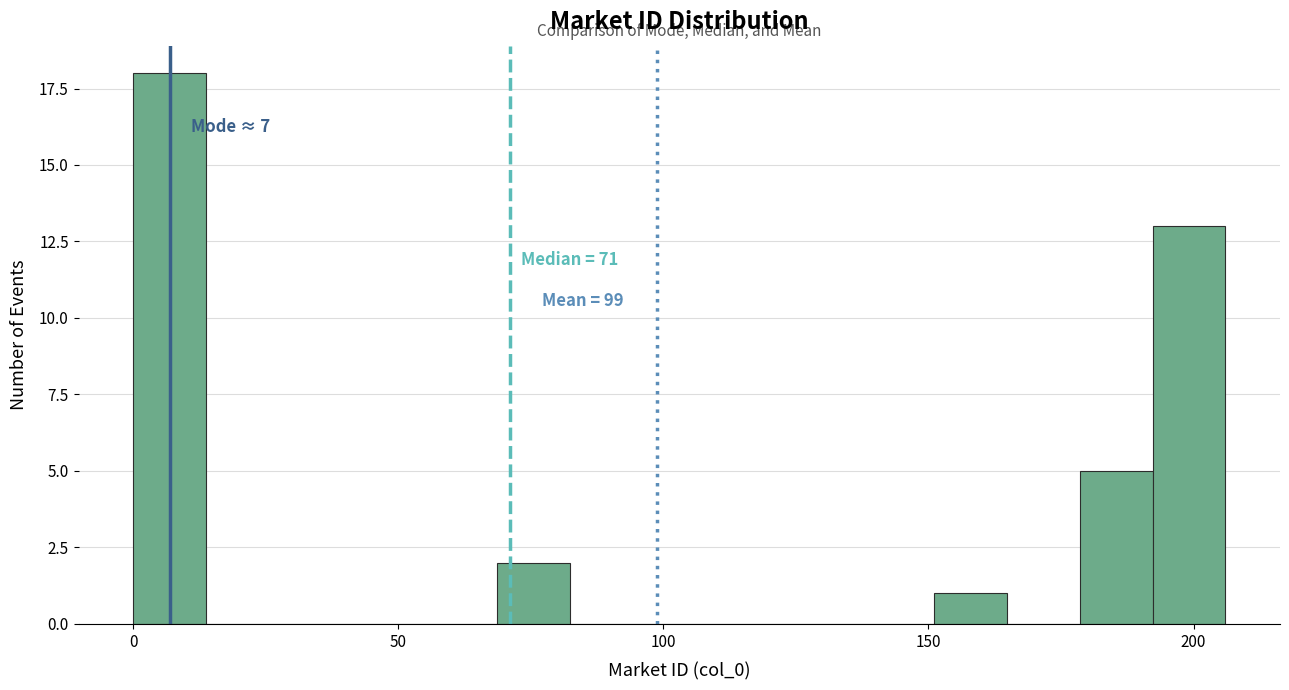

Around what value on the x-axis is the tallest bar? Give the approximate position of its centre, as read against the axis.

5